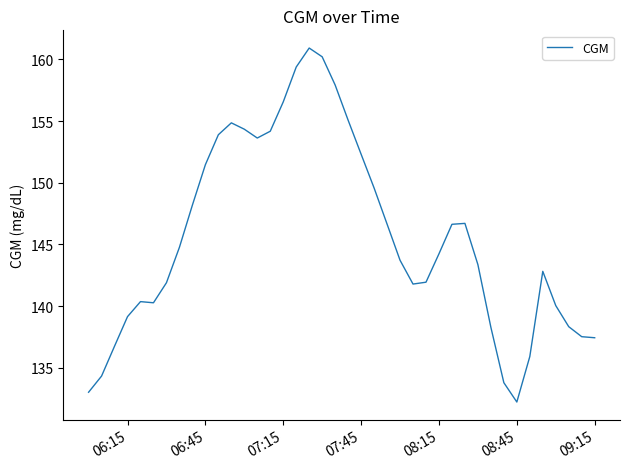

What is the greatest value displayed?

160.9